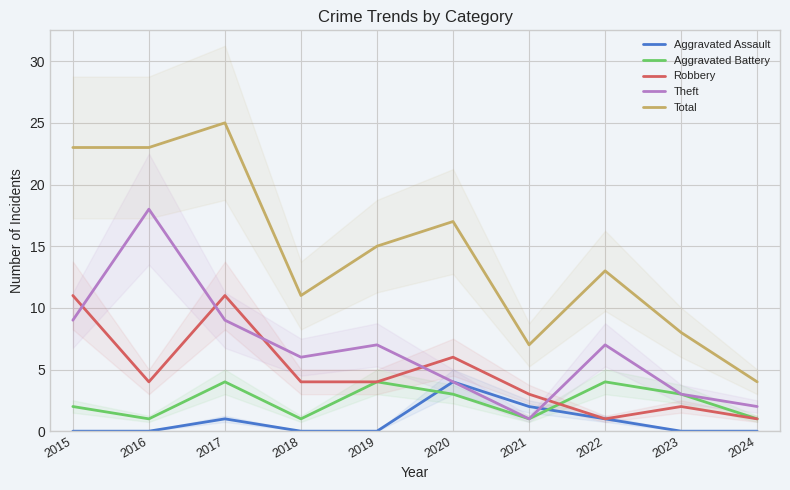

Rank the series by their maximum value, from highest to lowest.

Total, Theft, Robbery, Aggravated Assault, Aggravated Battery